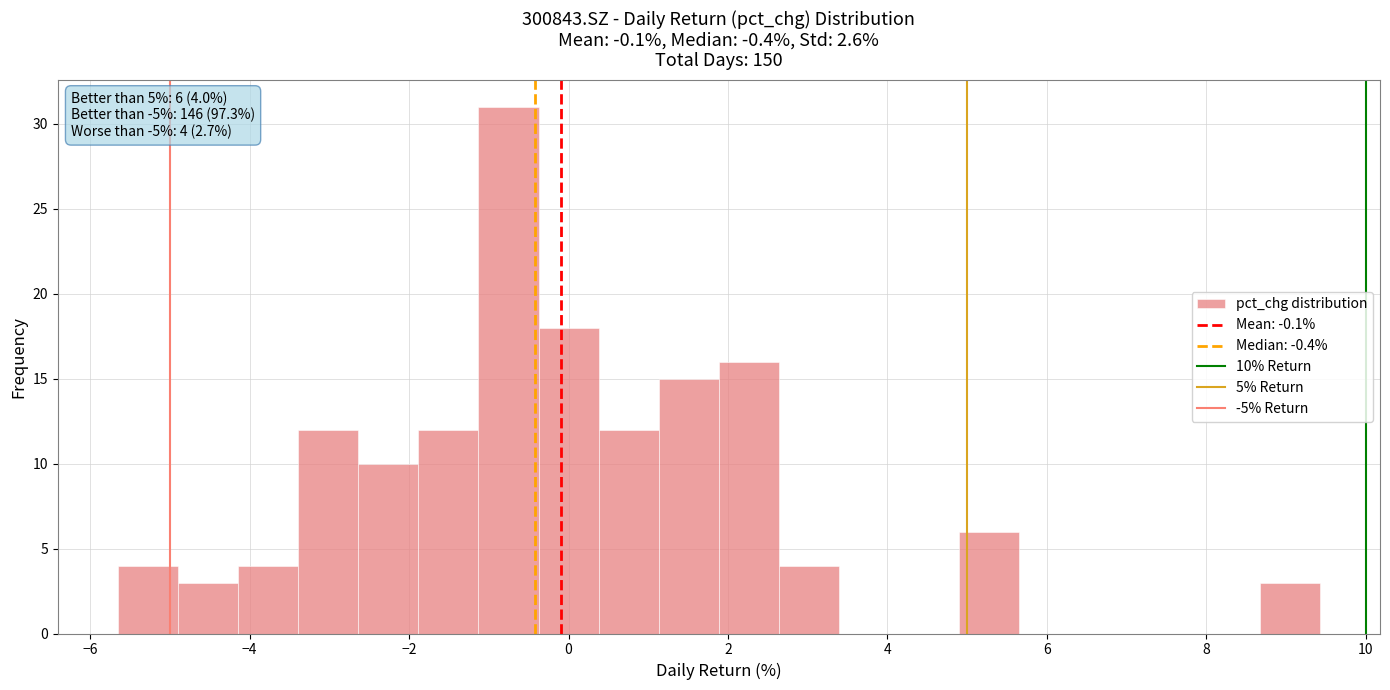

Around what value on the x-axis is the tallest bar? Give the approximate position of its centre, as read against the axis.

-0.8